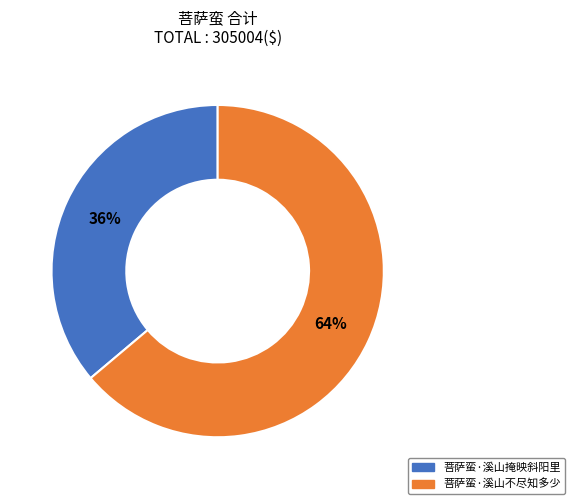

Approximately how many times larger is the value at 菩萨蛮·溪山不尽知多少 compared to 菩萨蛮·溪山掩映斜阳里?

1.8